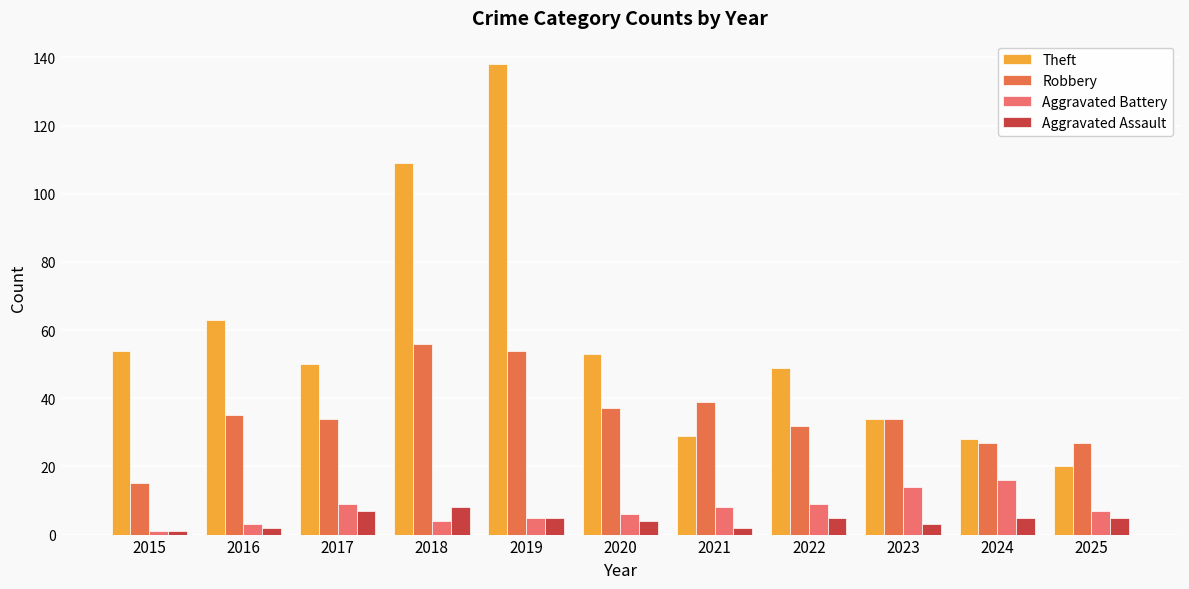

At which category is the sum across all series the highest?

2019